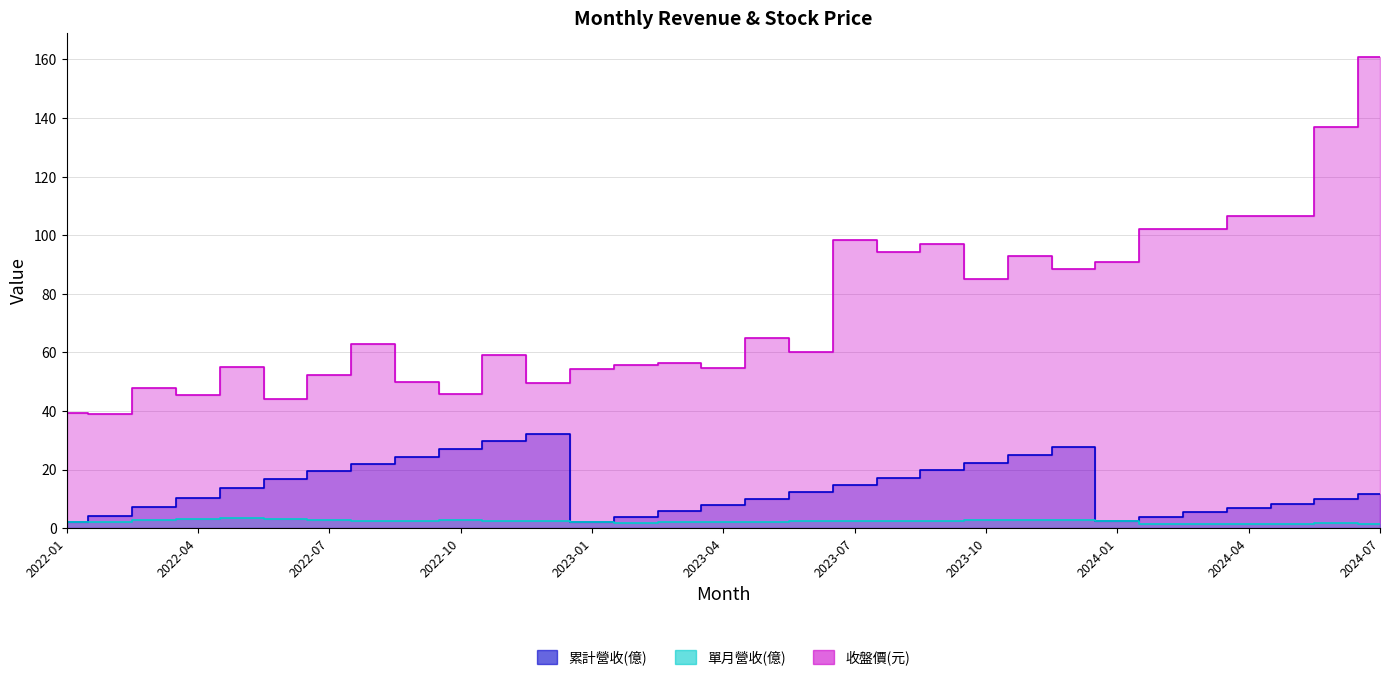

True or false: 收盤價(元) and 單月營收(億) cross at least once.

False